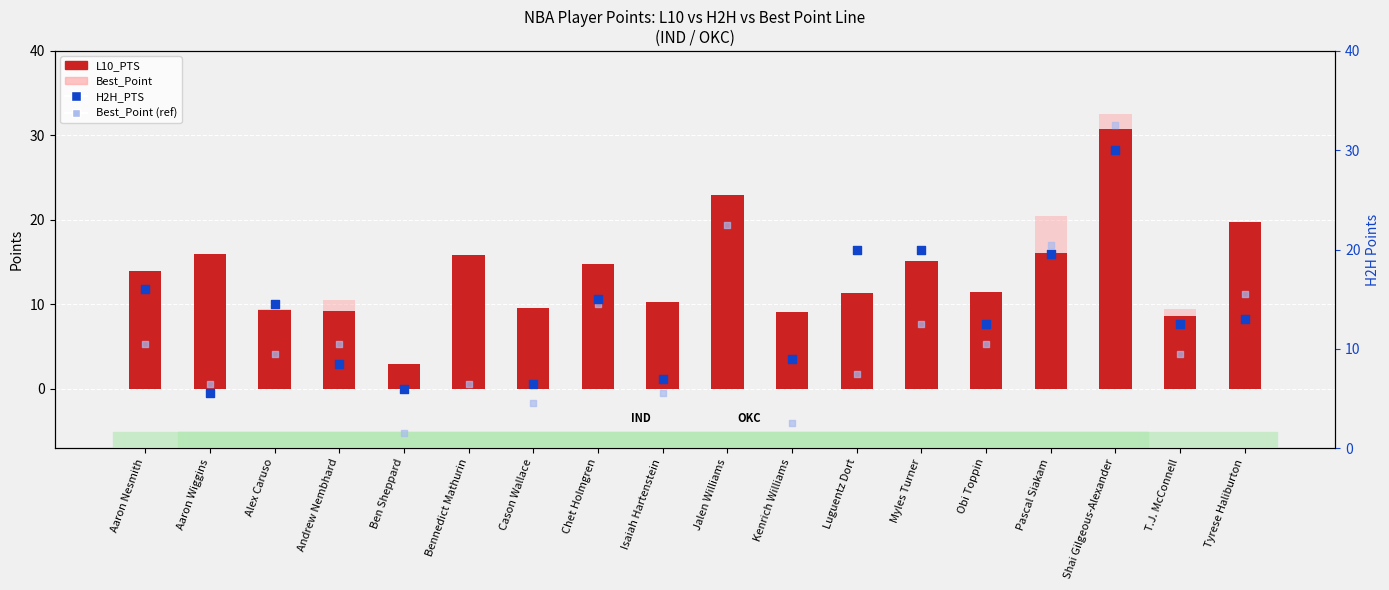

At which category is the sum across all series the highest?

Shai Gilgeous-Alexander